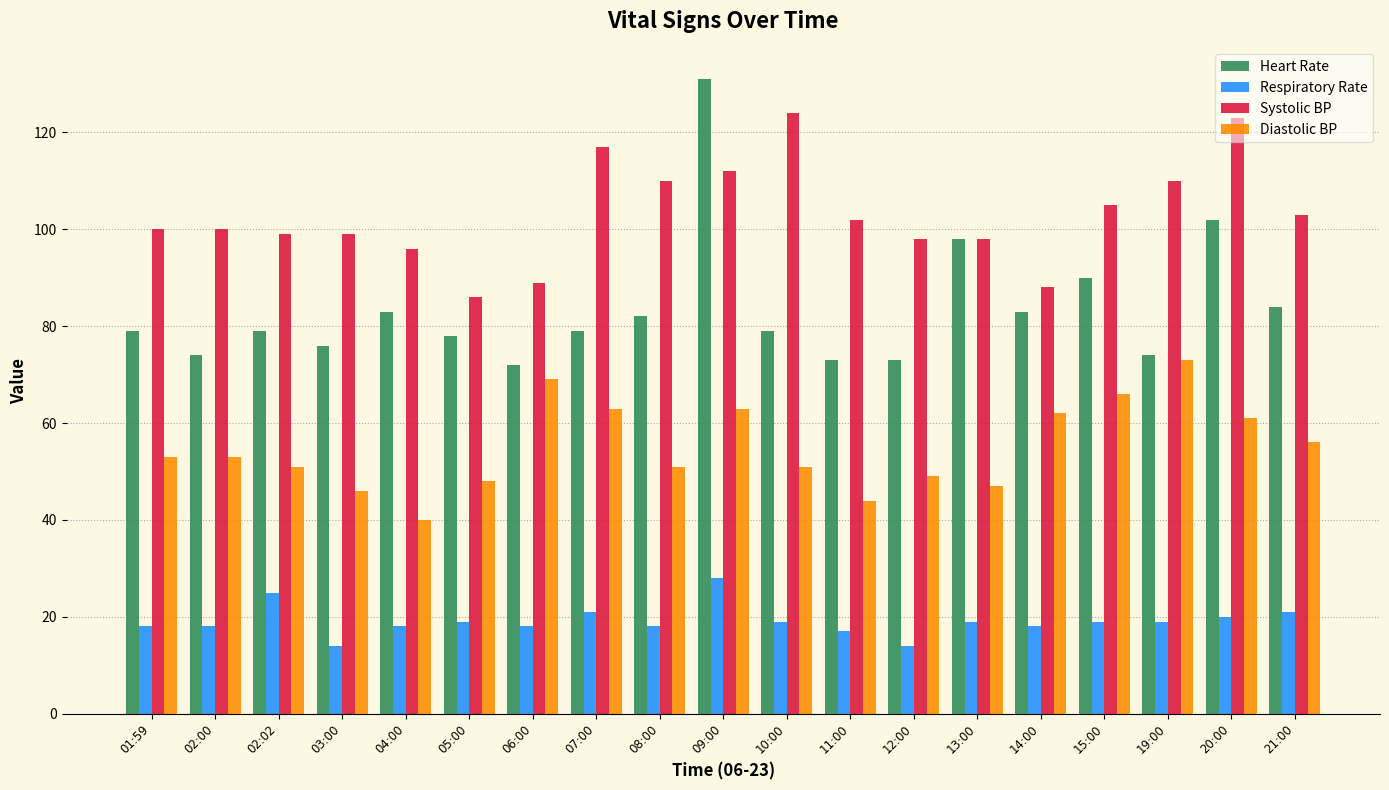

What is the approximate value of Respiratory Rate at 01:59, to the nearest 5?

20